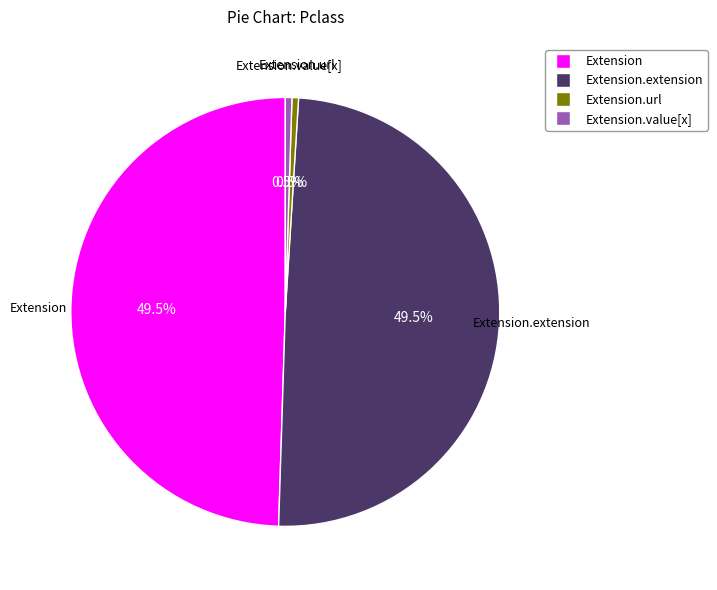

Is there any slice that represents more than half of the pie?

No